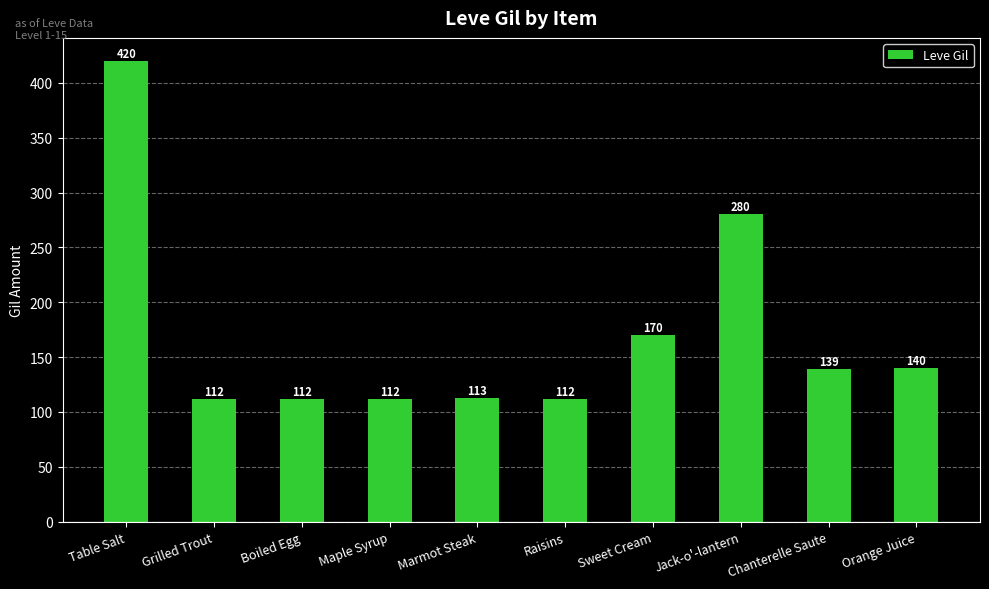

Reading left to right, extract all data points from this chart.

Table Salt=420	Grilled Trout=112	Boiled Egg=112	Maple Syrup=112	Marmot Steak=113	Raisins=112	Sweet Cream=170	Jack-o'-lantern=280	Chanterelle Saute=139	Orange Juice=140